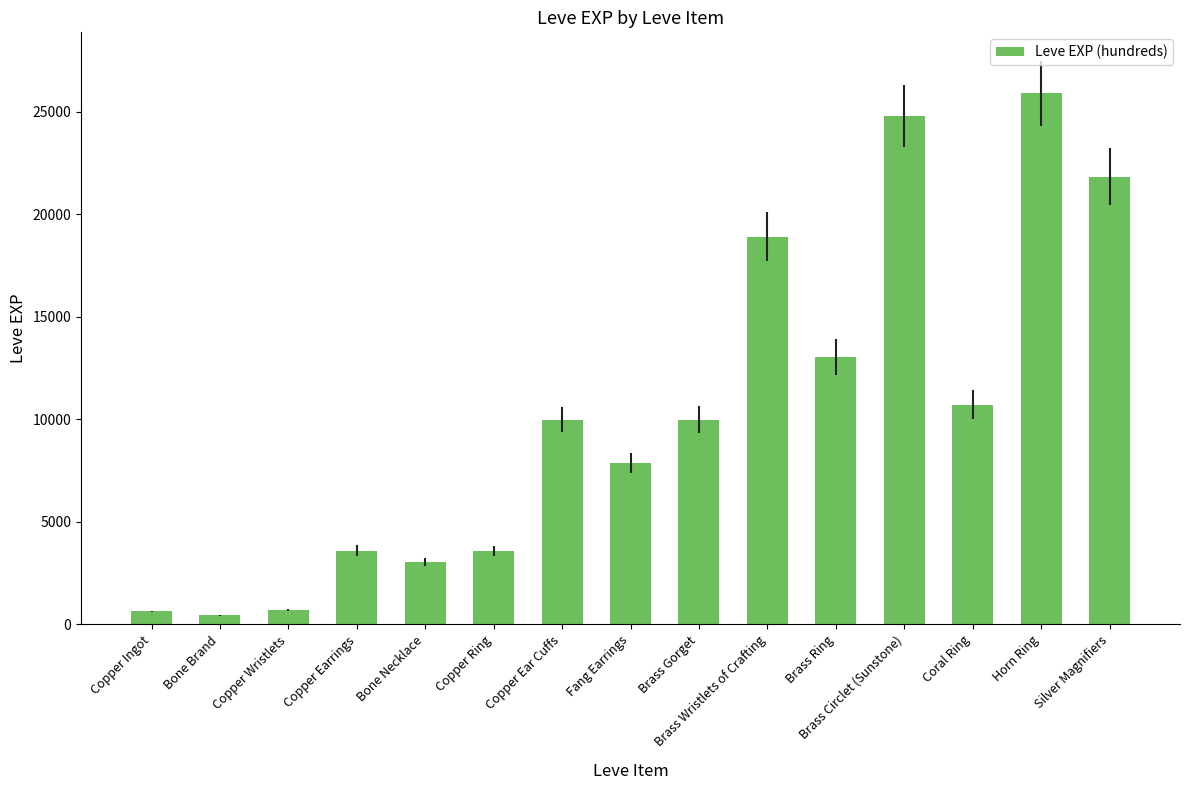

Read the value at Coral Ring, to the nearest 100.

10700